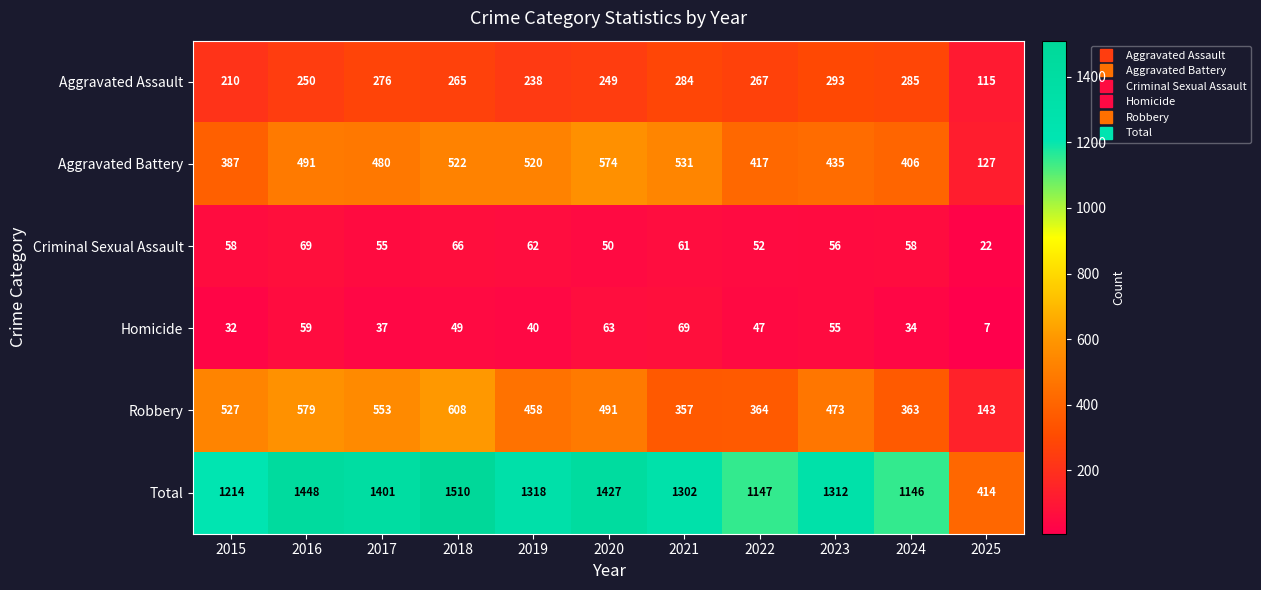

At 2022, list the series in order from smallest to largest.

Homicide, Criminal Sexual Assault, Aggravated Assault, Robbery, Aggravated Battery, Total